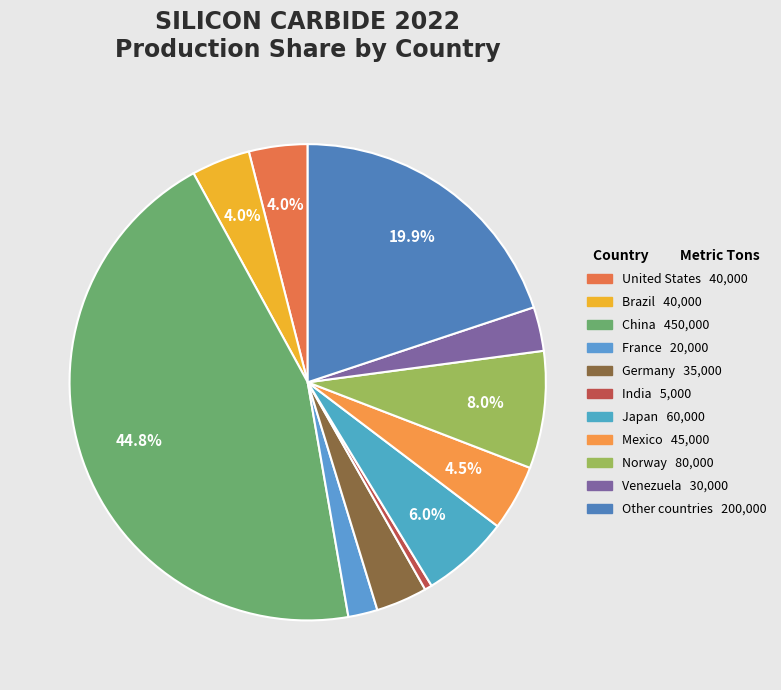

Rank the categories by value from lowest to highest.

India, France, Venezuela, Germany, United States, Brazil, Mexico, Japan, Norway, Other countries, China